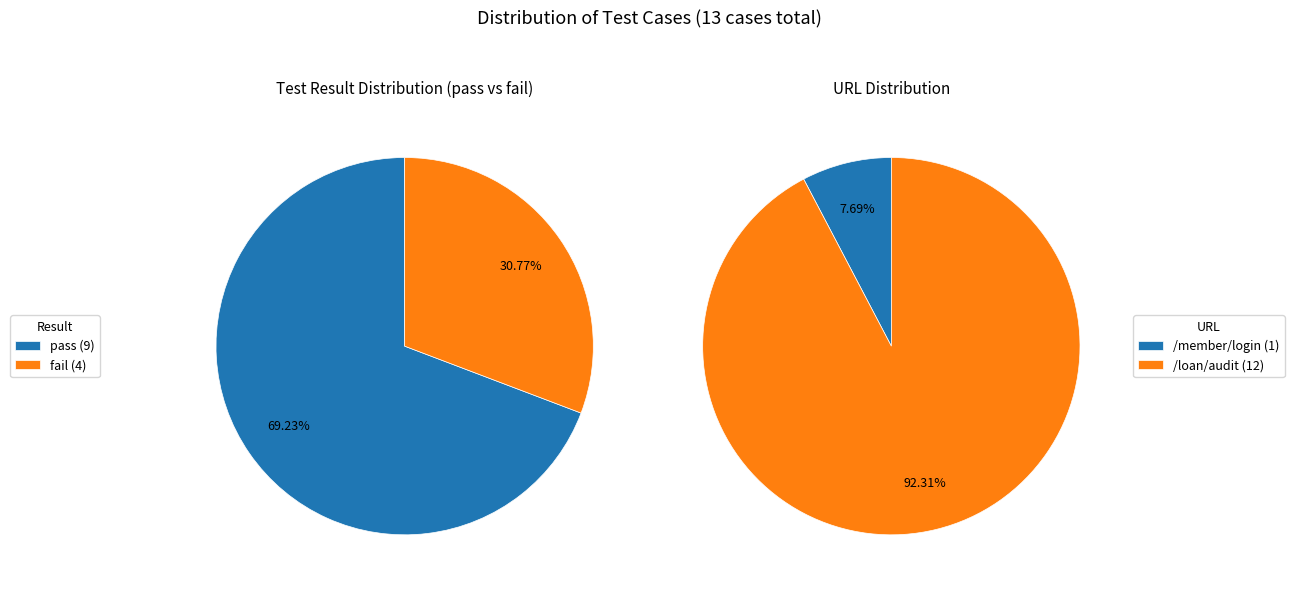

True or false: pass accounts for 69% of the total.

True